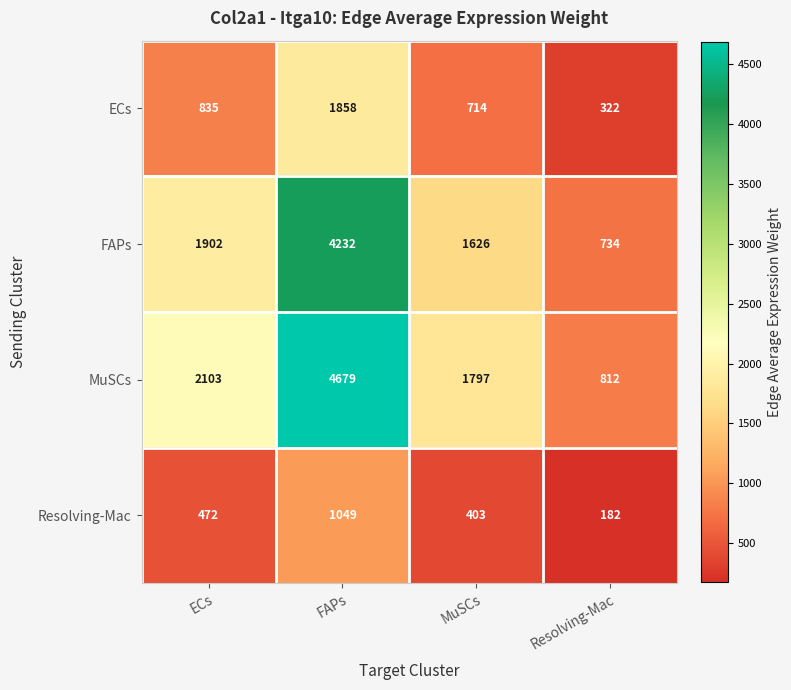

Count the number of data series in this chart.

4